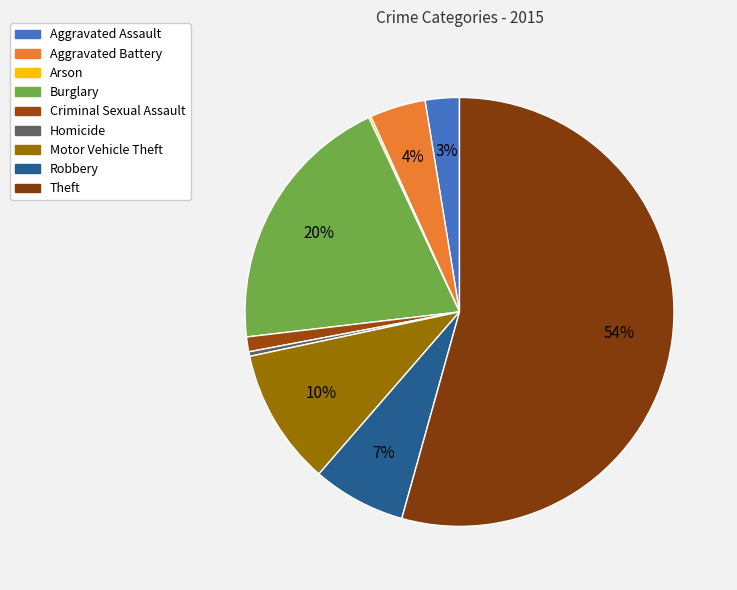

Combined, do Criminal Sexual Assault and Homicide account for over 50%?

No